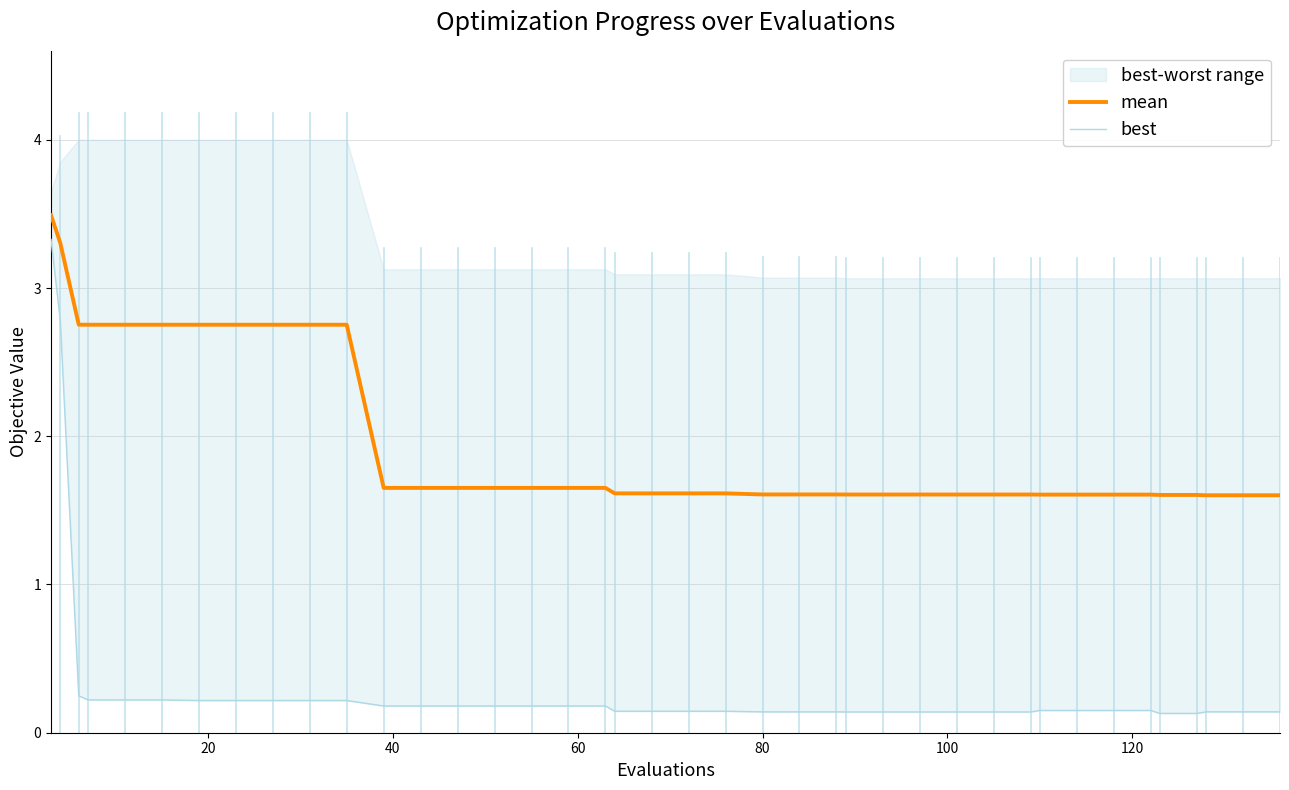

Reading left to right, extract all data points from this chart.

mean: 3.5	3.3	2.8	2.8	2.8	2.8	2.8	2.8	2.8	2.8	2.8	1.7	1.7	1.7	1.7	1.7	1.7	1.7	1.6	1.6	1.6	1.6	1.6	1.6	1.6	1.6	1.6	1.6	1.6	1.6	1.6	1.6	1.6	1.6	1.6	1.6	1.6	1.6	1.6	1.6
best: 3.3	2.8	0.2	0.2	0.2	0.2	0.2	0.2	0.2	0.2	0.2	0.2	0.2	0.2	0.2	0.2	0.2	0.2	0.1	0.1	0.1	0.1	0.1	0.1	0.1	0.1	0.1	0.1	0.1	0.1	0.1	0.2	0.2	0.2	0.2	0.1	0.1	0.1	0.1	0.1